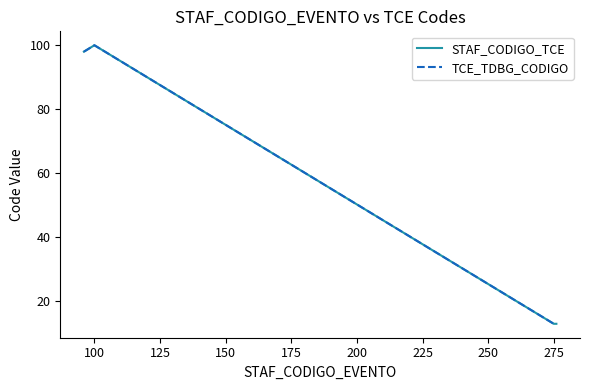

At how many categories does at least one series exceed 32?

2